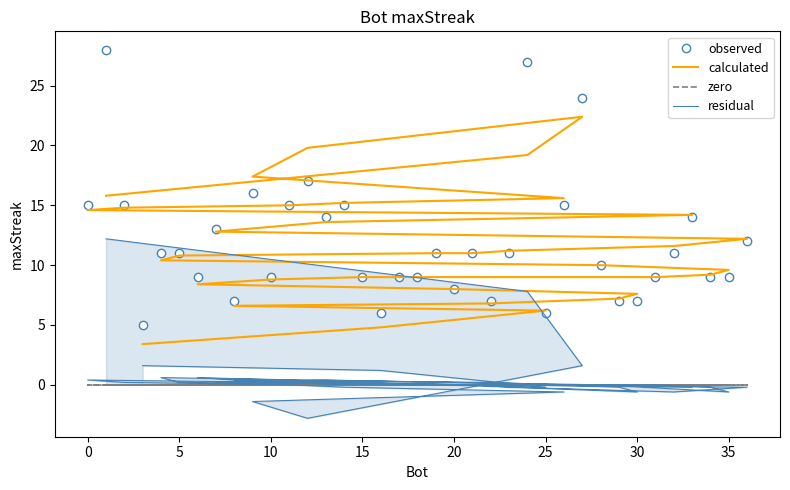

True or false: observed and residual cross at least once.

False